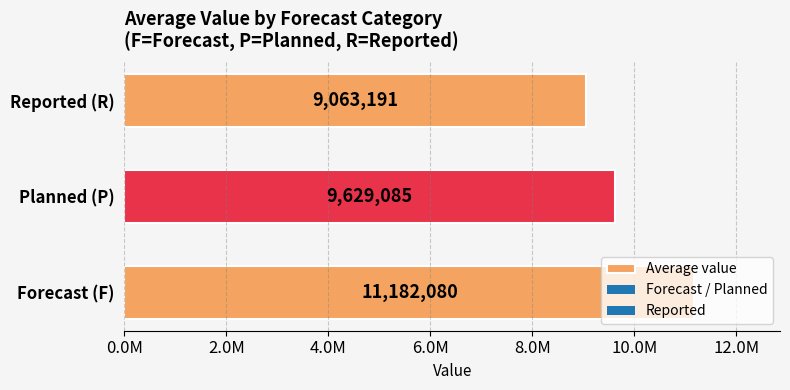

Are the bars horizontal?

Yes